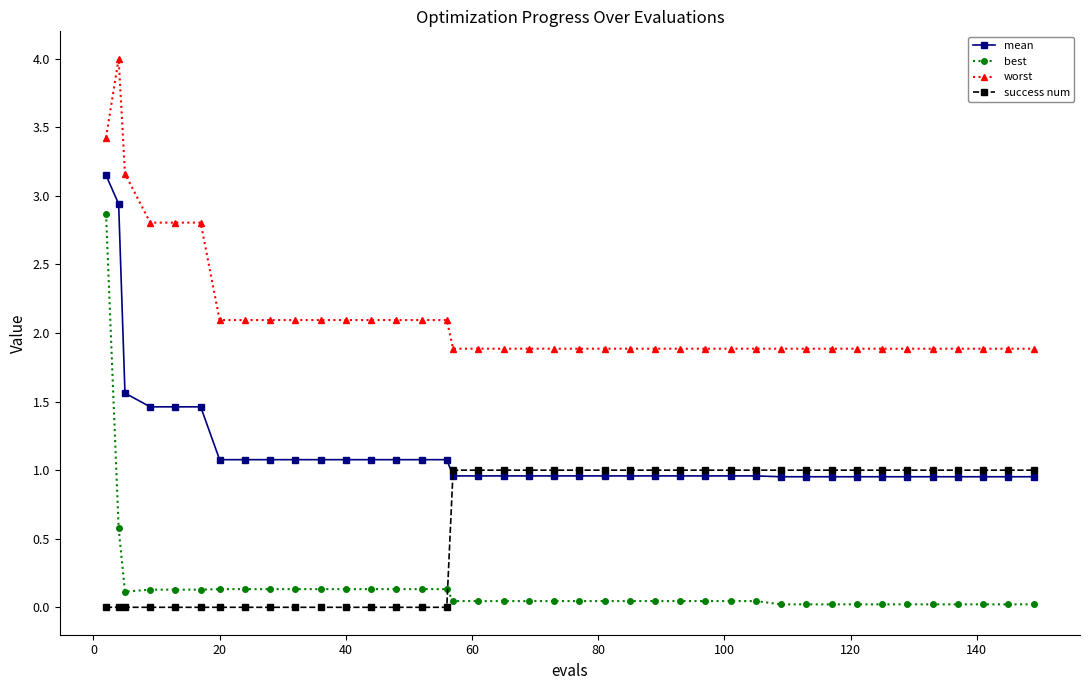

At how many categories does at least one series exceed 2?

16